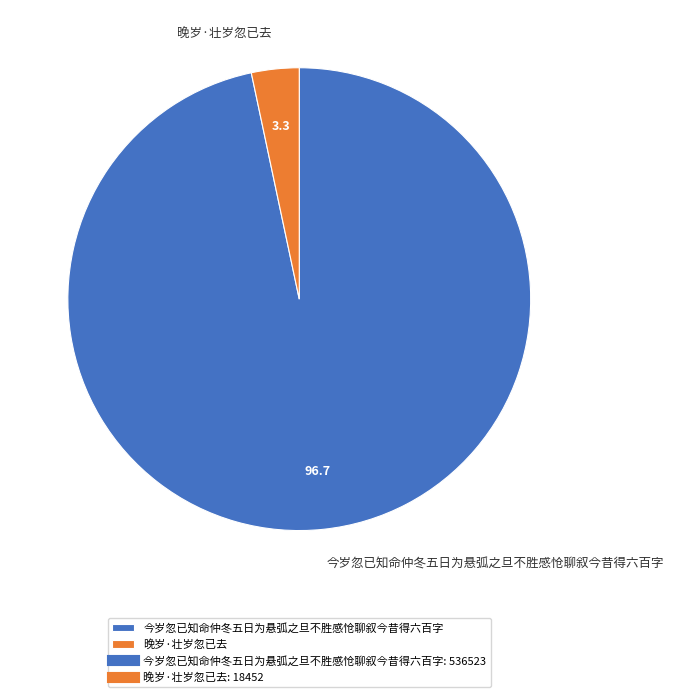

Is it true that 今岁忽已知命仲冬五日为悬弧之旦不胜感怆聊叙今昔得六百字 is 97% of the pie?

True